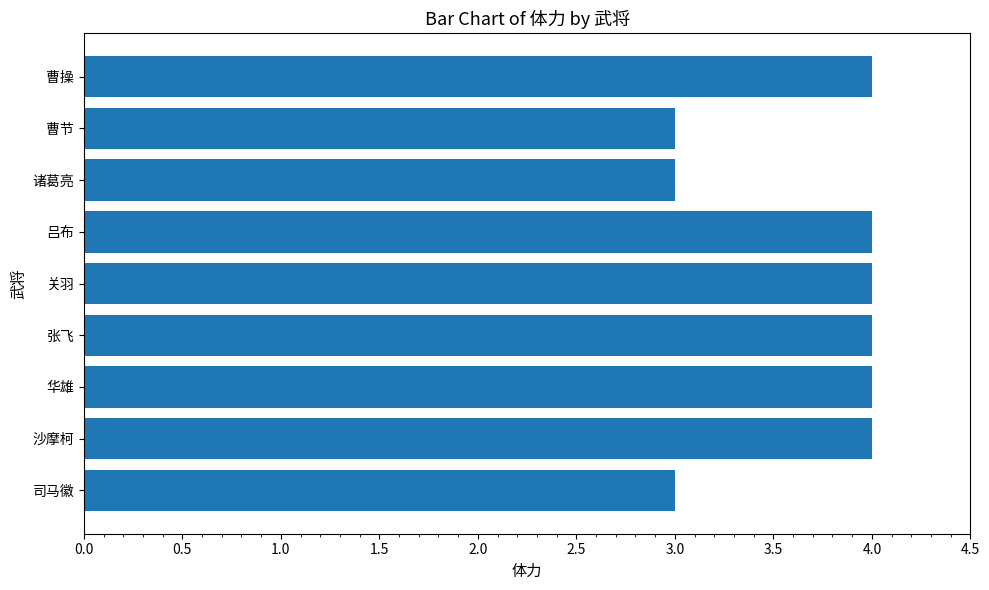

What is the difference between the maximum and minimum values?

1